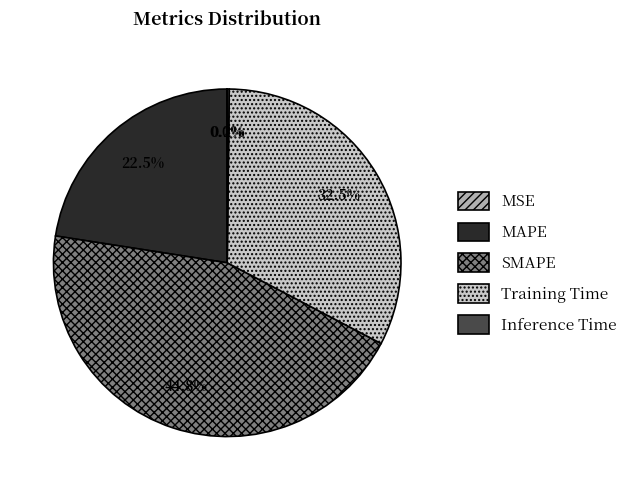

What is the largest slice in the pie chart?

SMAPE